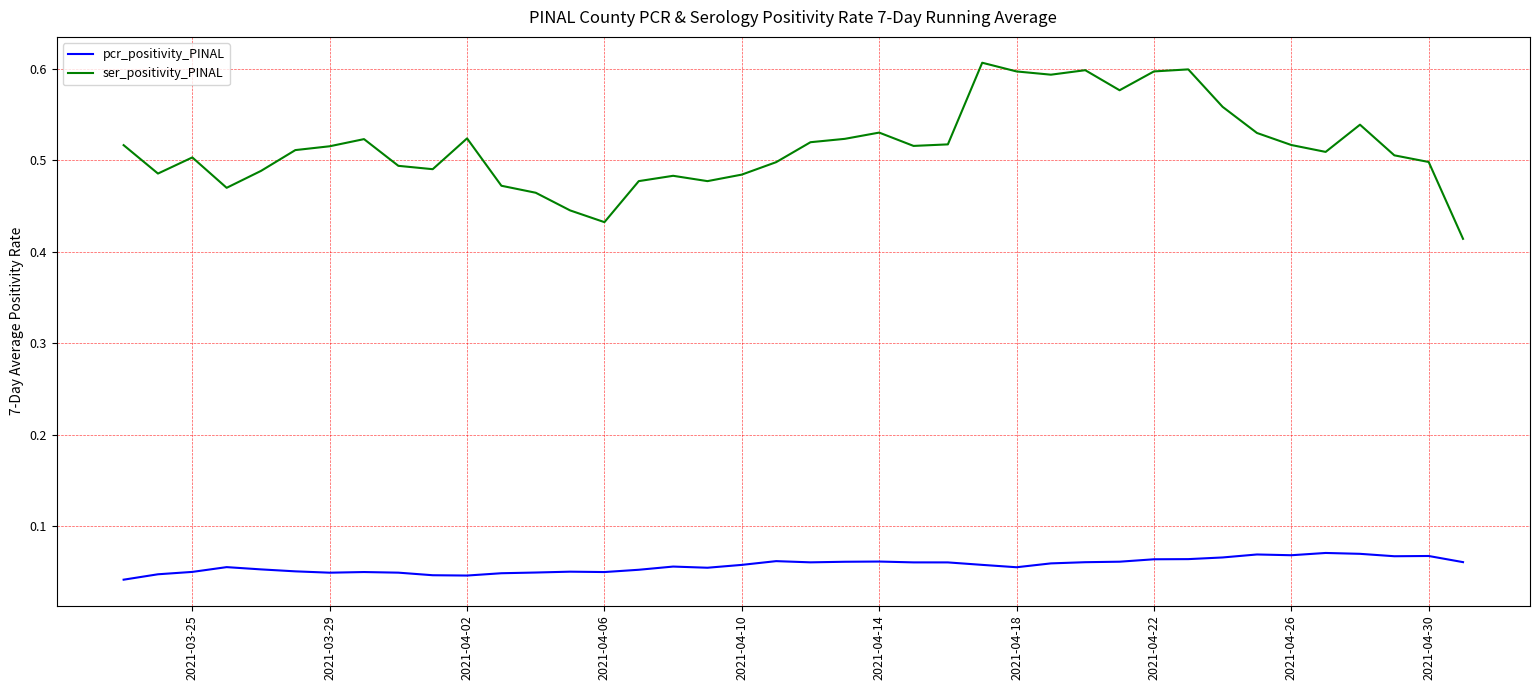

At how many categories does at least one series exceed 0?

40